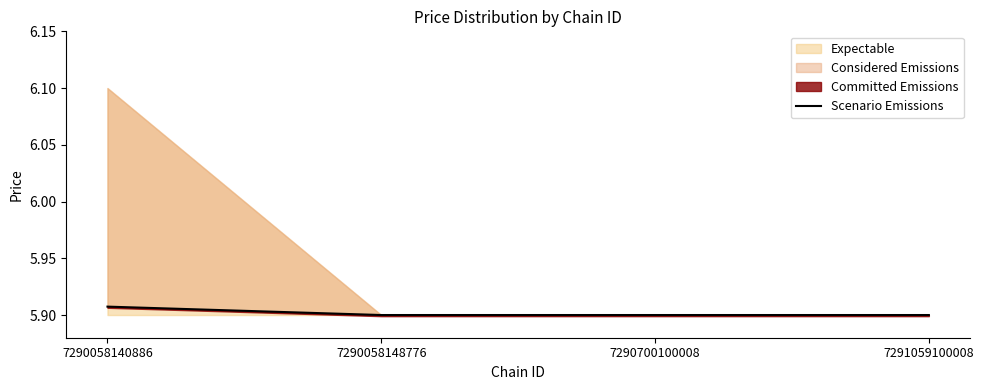

Reading left to right, transcribe all the data shown in this chart.

7290058140886=5.9	7290058148776=5.9	7290700100008=5.9	7291059100008=5.9